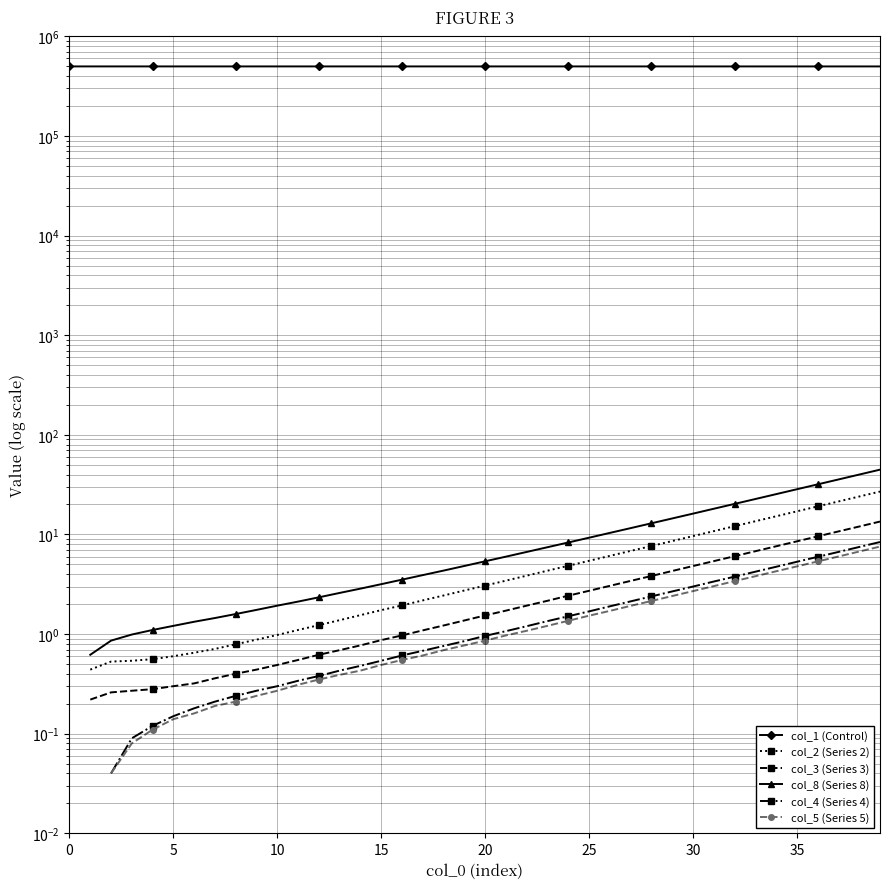

Is the value of col_1 (Control) at 13 greater than the value of col_5 (Series 5) at 28?

Yes